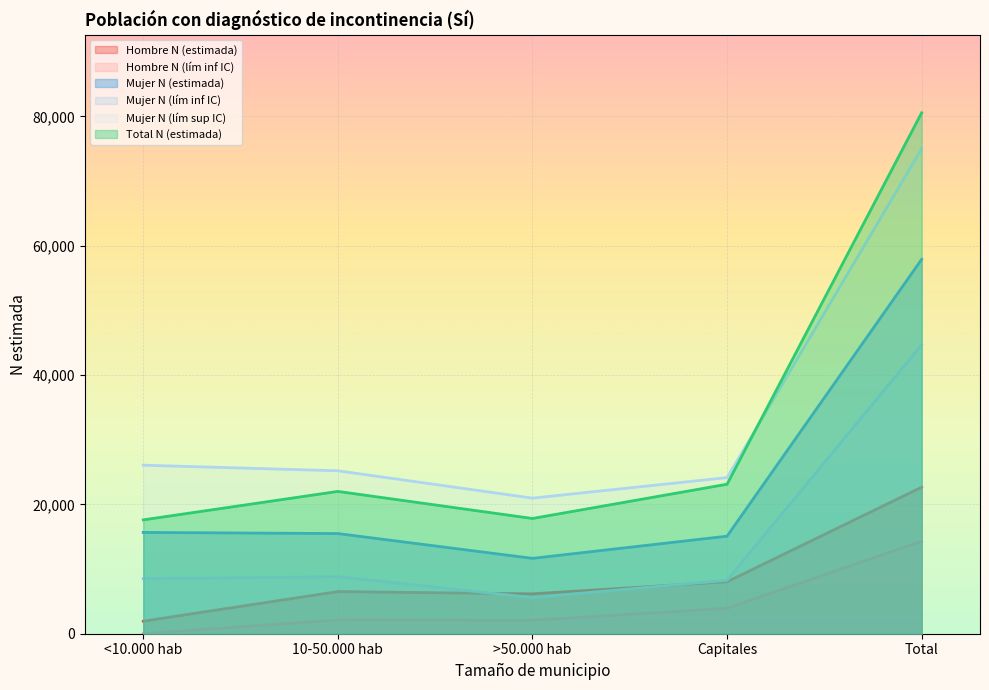

What is the difference between the maximum and minimum values in the Hombre N (estimada) series?

20716